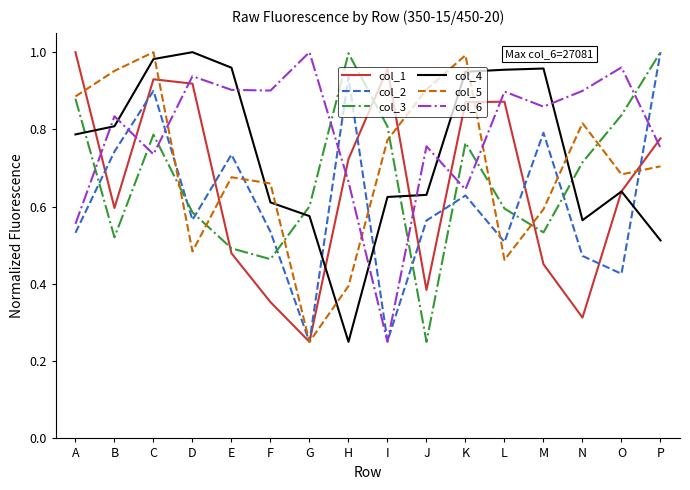

Which series changed the most between G and P?

col_2